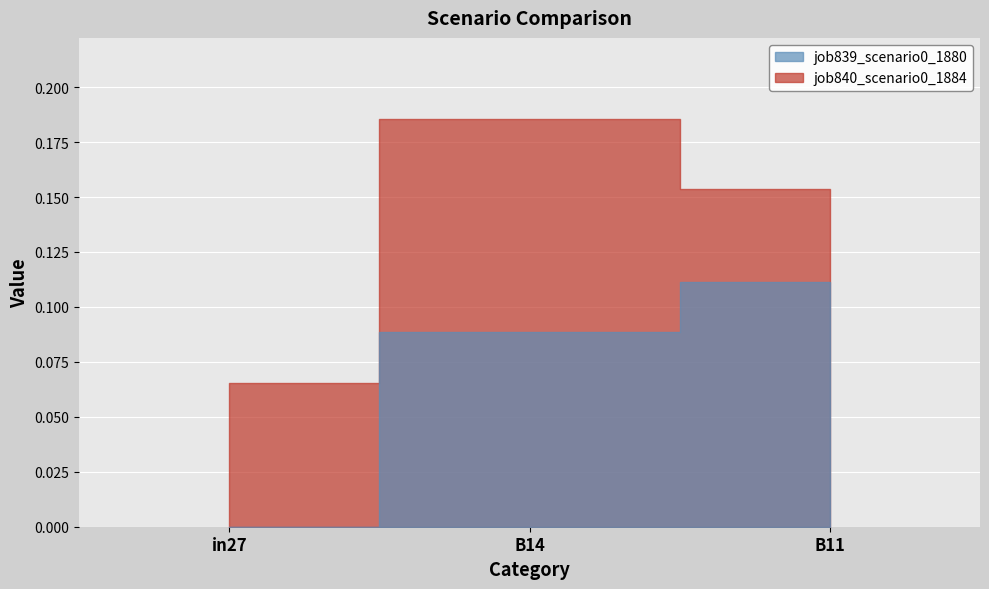

Reading right to left, list all the values displayed in this chart.

job839_scenario0_1880: 0.1	0.1	0.0
job840_scenario0_1884: 0.2	0.2	0.1